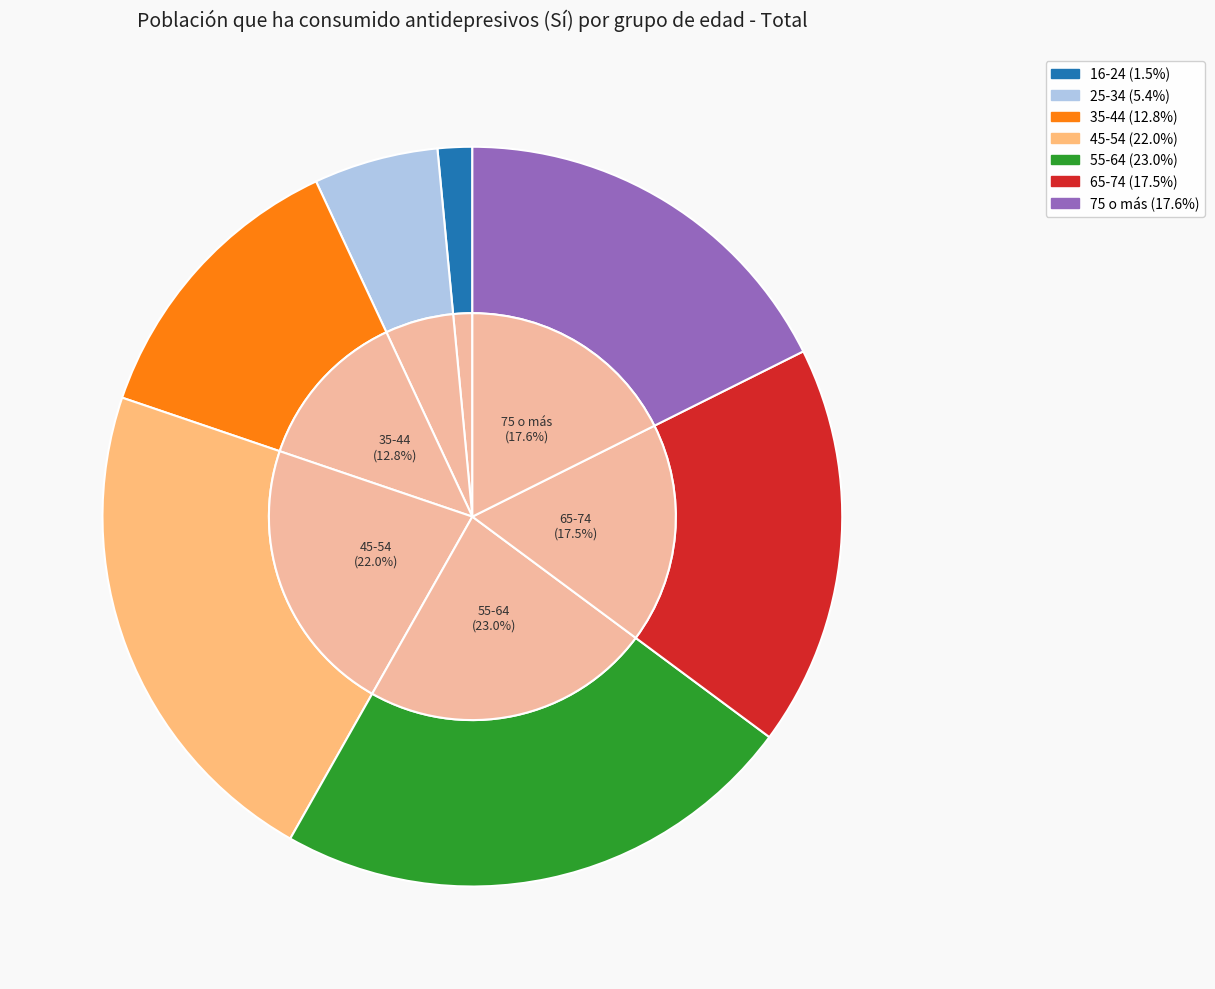

True or false: 25-34 accounts for 17% of the total.

False